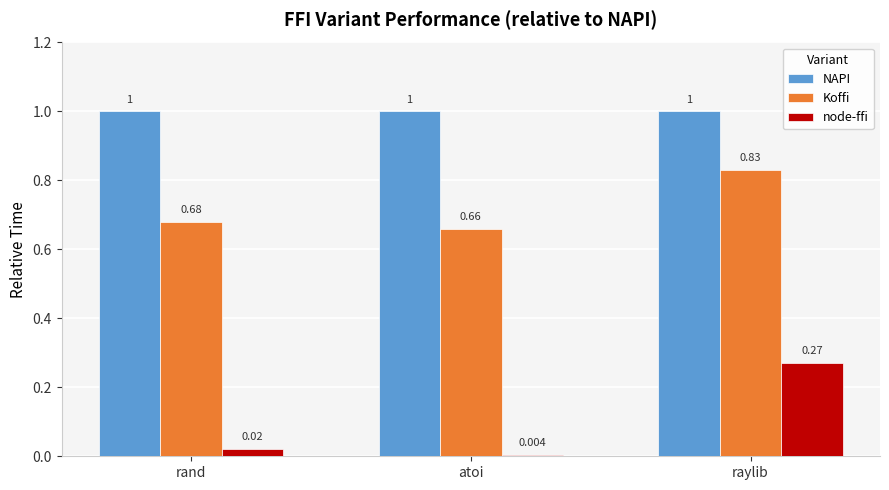

At how many categories does at least one series exceed 0?

3